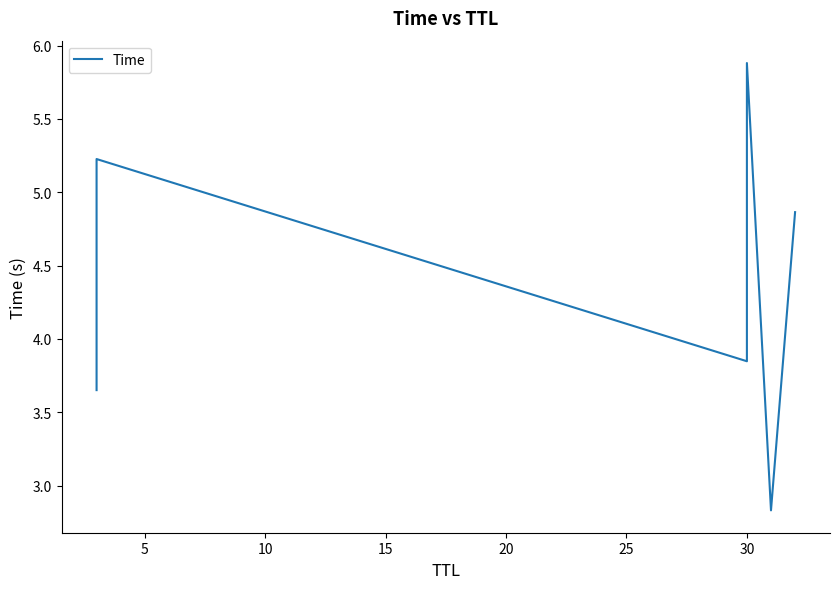

What is the minimum value shown in the chart?

2.8